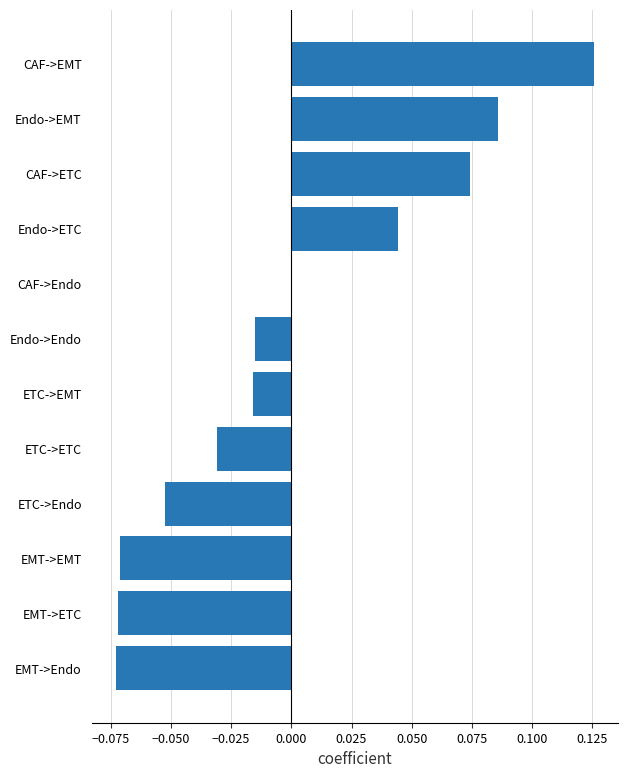

The chart shows a value of -0.0 at Endo->Endo. True or false?

True